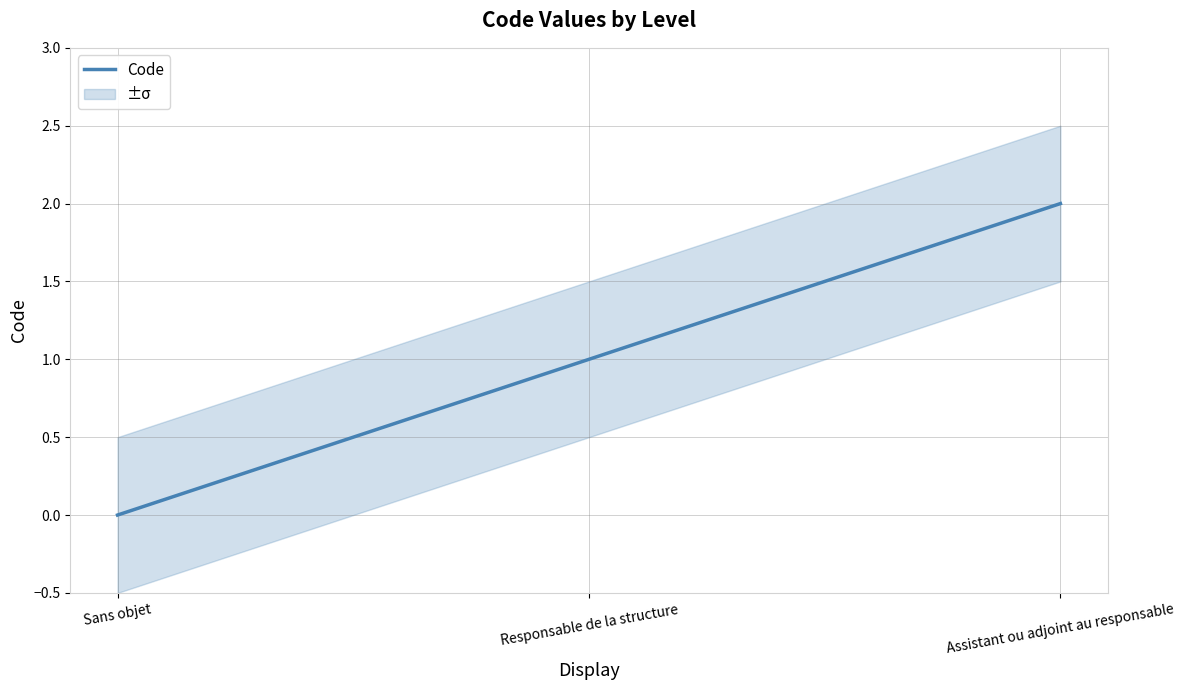

The chart shows a value of 0 at Assistant ou adjoint au responsable. True or false?

False